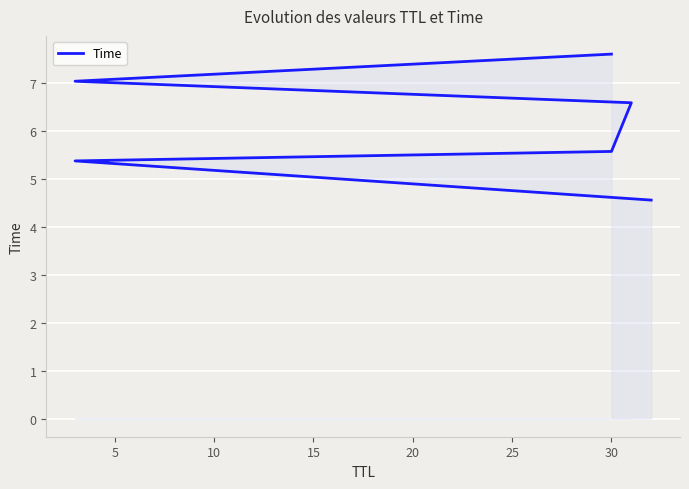

Reading left to right, list all the values displayed in this chart.

4.6	5.4	5.6	6.6	7.0	7.6